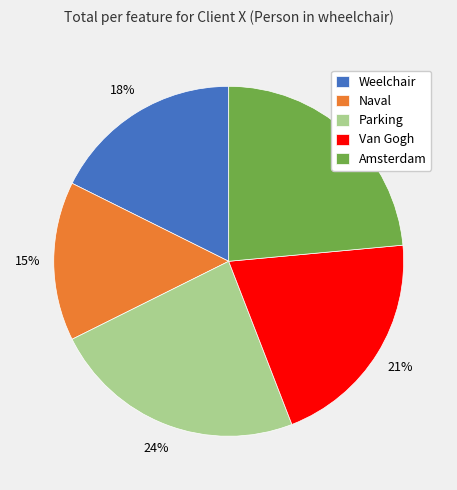

How many segments does this pie chart have?

5